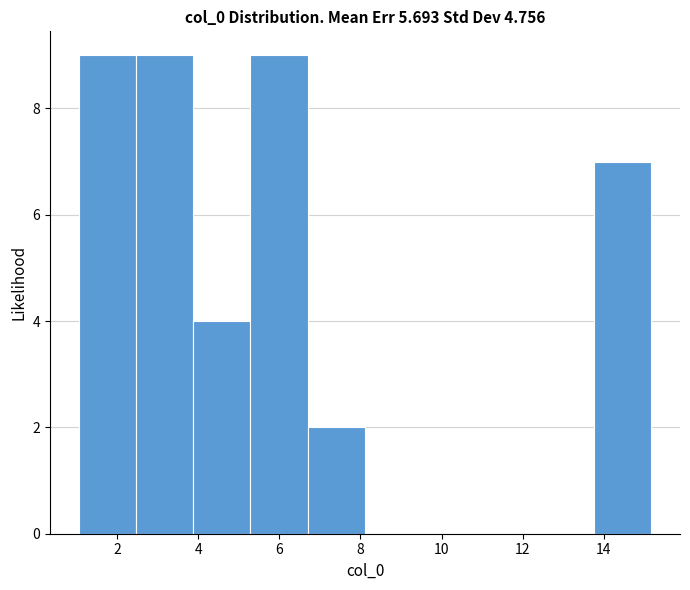

Reading left to right, transcribe this chart: for each bar, give the range it covers on the x-axis and its height. Neither the bar edges nor the heights are printed on the chart, so give them approximately, as read against the axes.

1.0 to 2.4: 9
2.4 to 3.8: 9
3.8 to 5.2: 4
5.2 to 6.6: 9
6.6 to 8.2: 2
8.2 to 9.6: 0
9.6 to 11.0: 0
11.0 to 12.4: 0
12.4 to 13.8: 0
13.8 to 15.2: 7